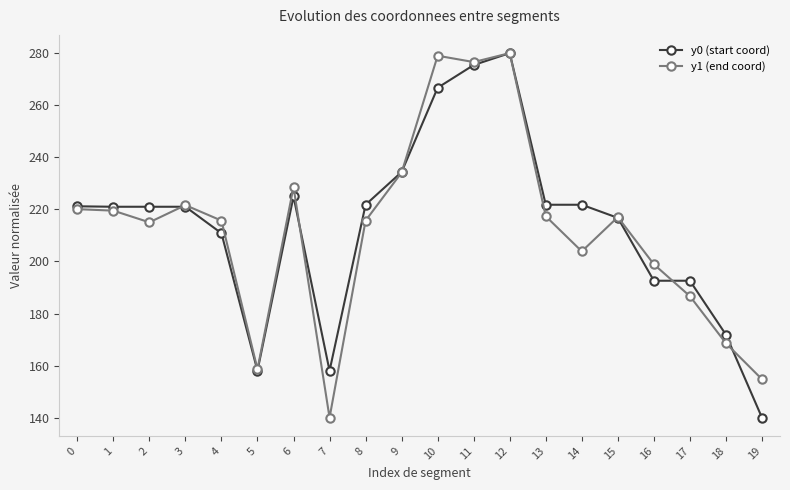

What is the minimum value for y1 (end coord)?

140.0